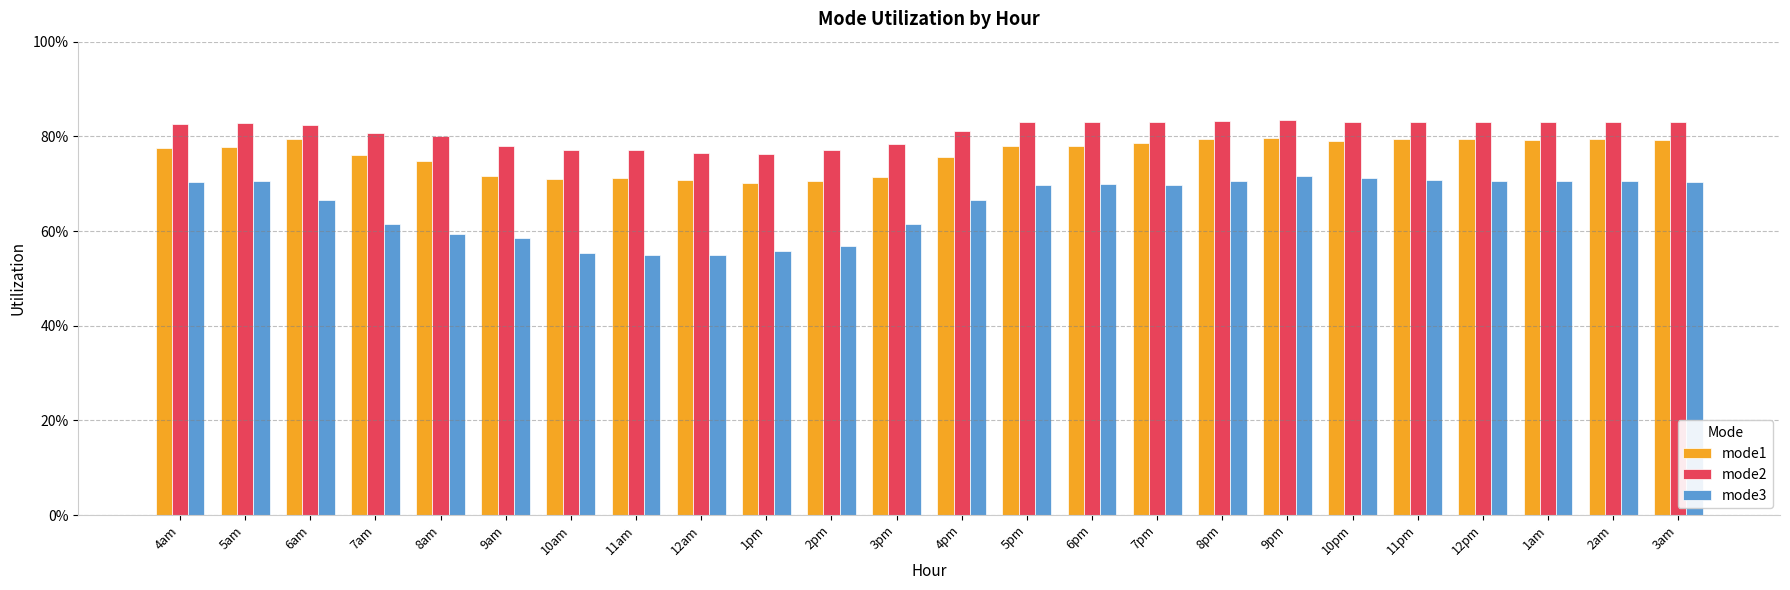

Which series has the largest total across all categories?

mode2